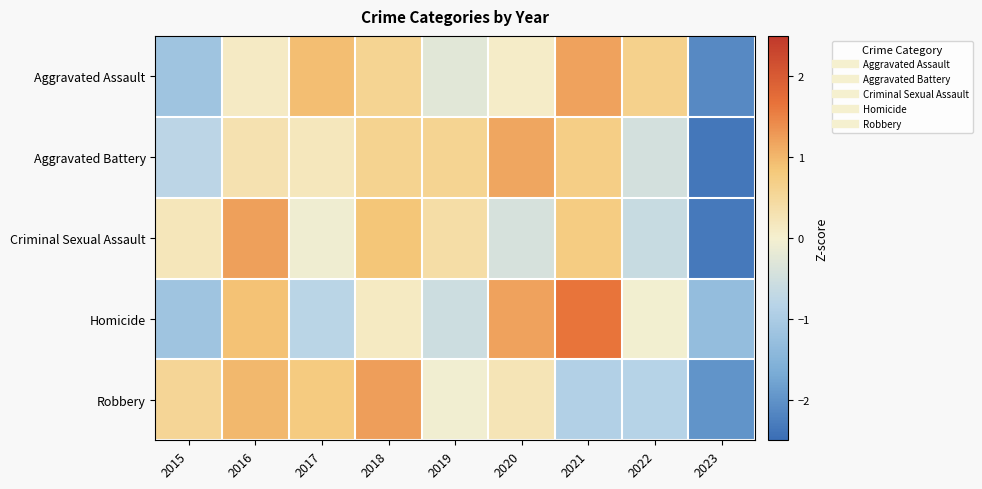

Which series changed the most between 2016 and 2023?

Criminal Sexual Assault